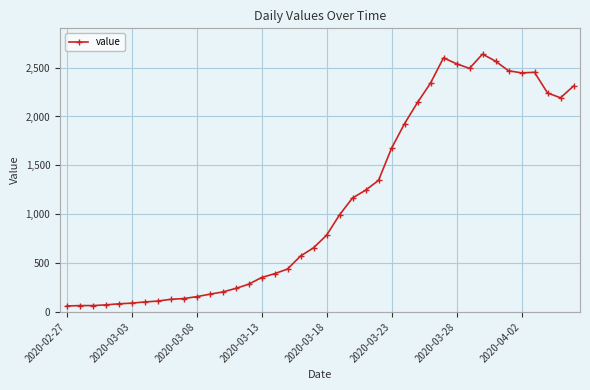

What is the difference between the maximum and minimum values?

2577